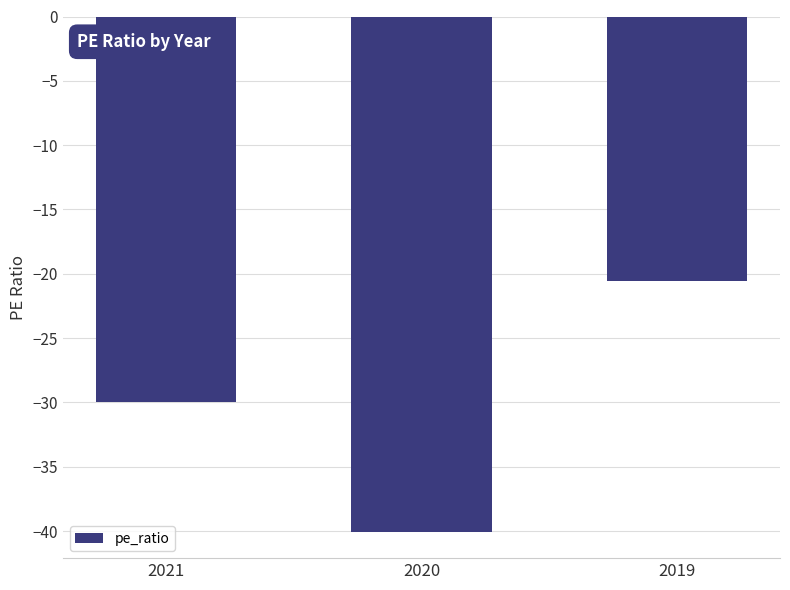

True or false: the data shows -30.0 at 2021.

True